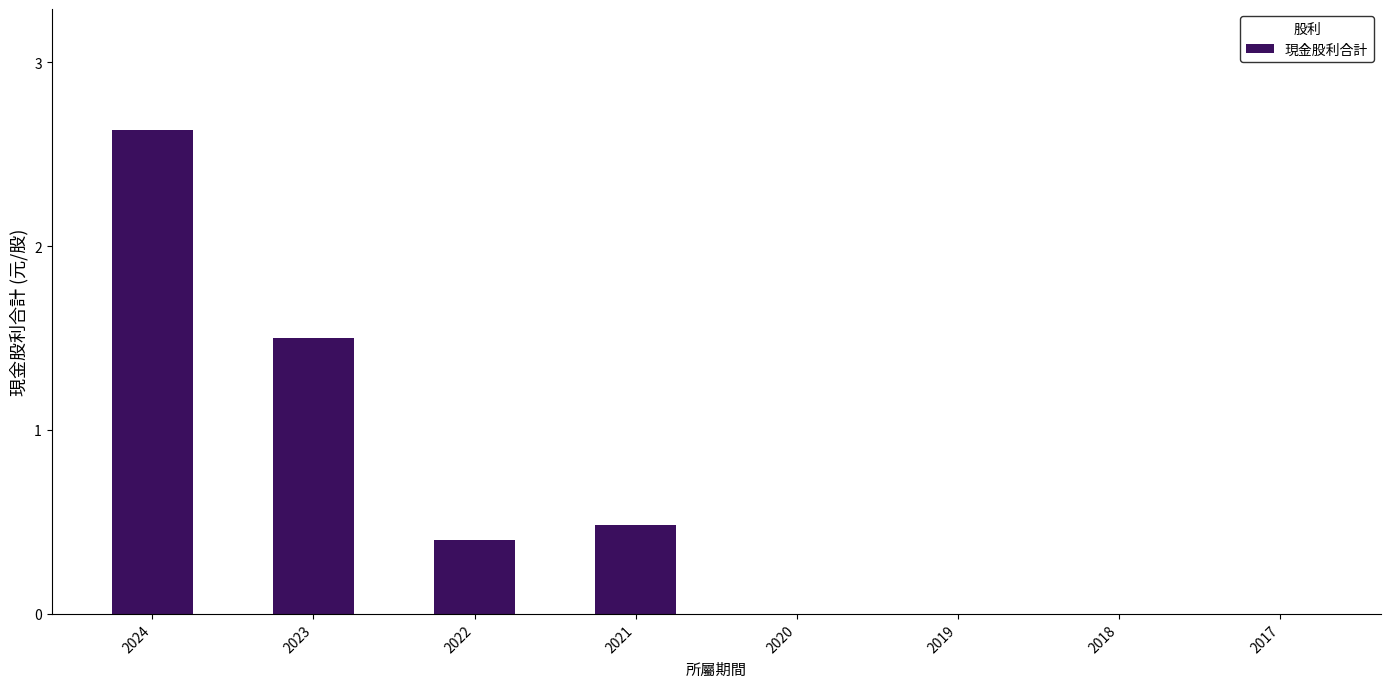

What is the sum of all values?

5.0